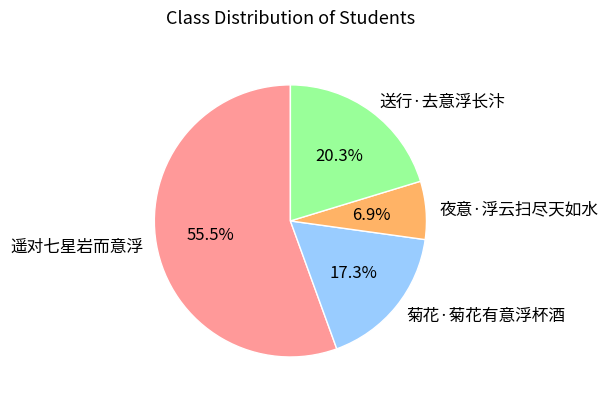

Which category has the smallest portion of the pie?

夜意·浮云扫尽天如水